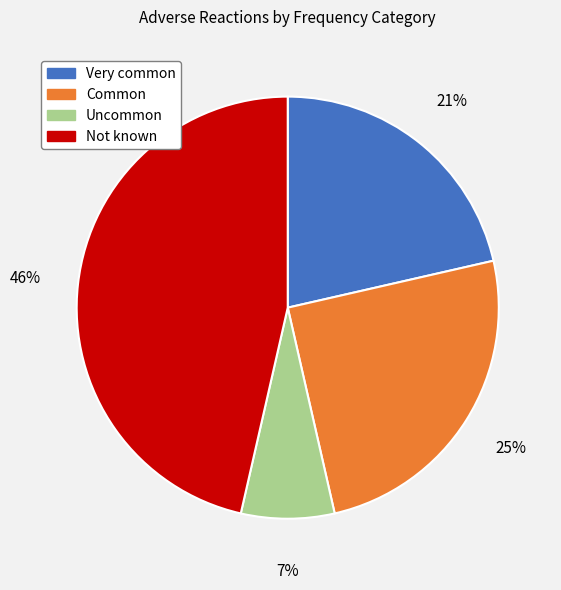

How many slices are in this pie chart?

4